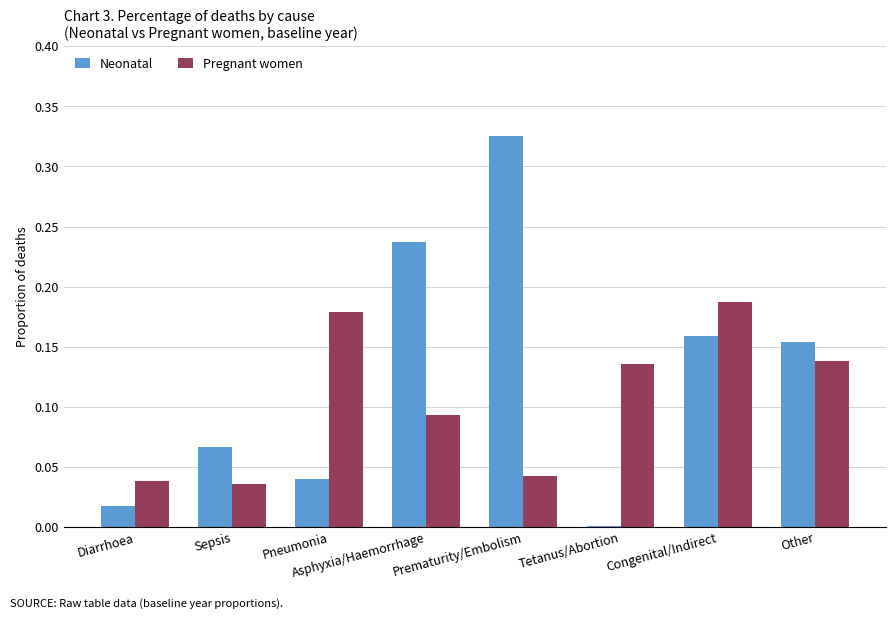

Which label corresponds to the largest value in the chart?

Prematurity/Embolism